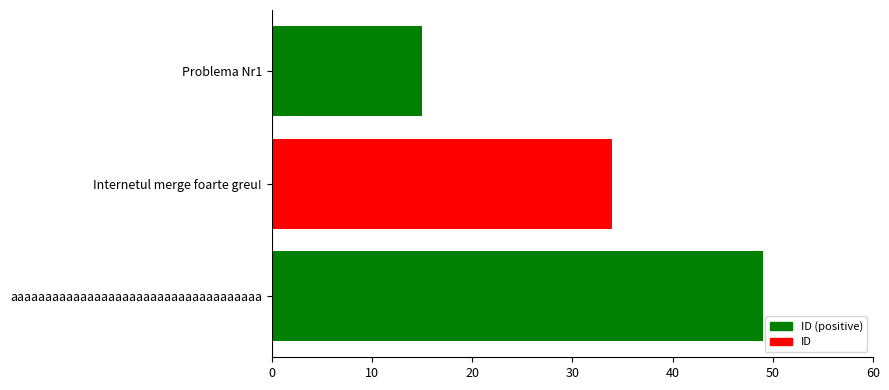

Reading top to bottom, what are all the values shown in this chart?

15	34	49